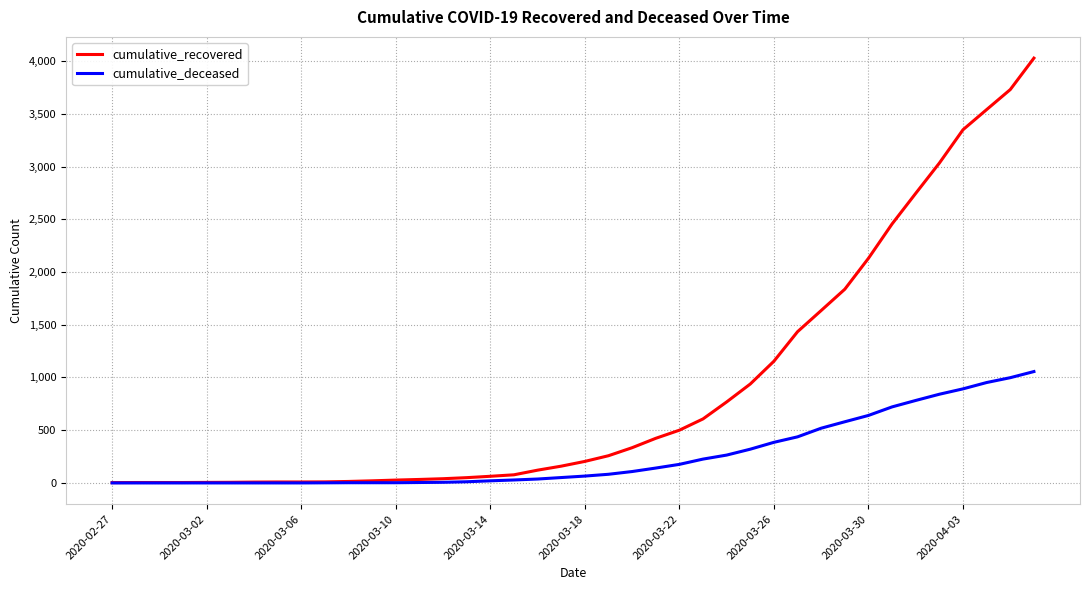

What is the greatest value displayed?

4028